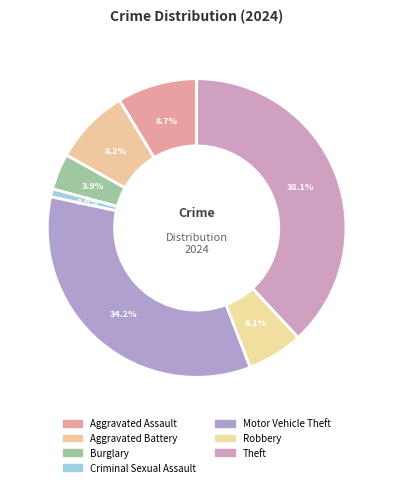

Which category has the smallest portion of the pie?

Criminal Sexual Assault